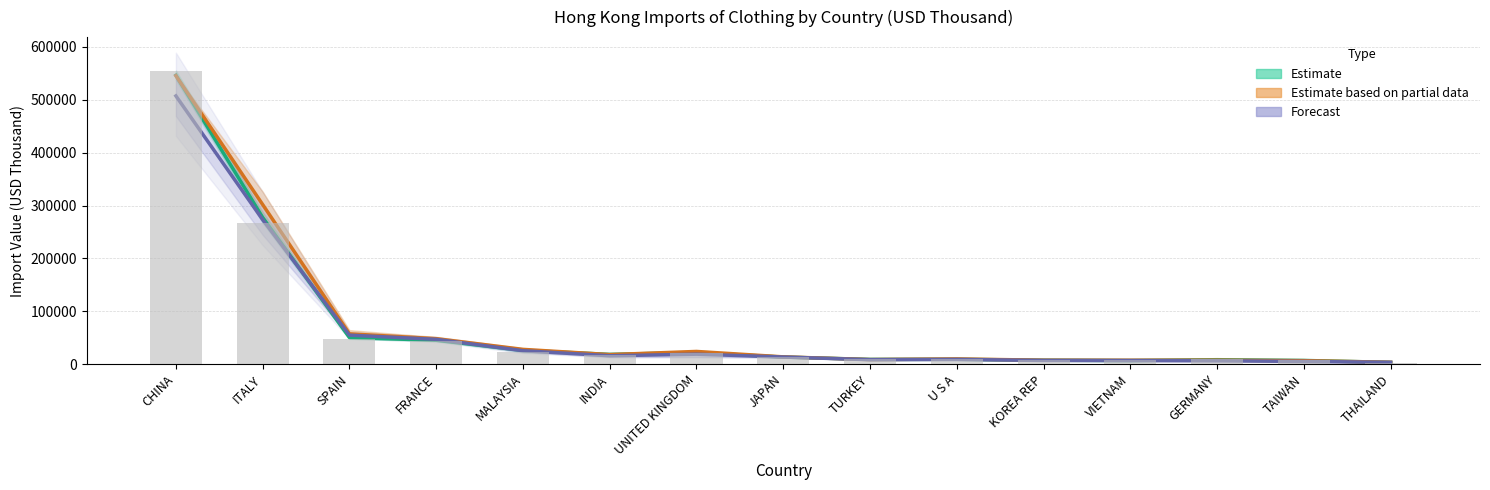

What is the average value of the Forecast (201910) series?

66598.3